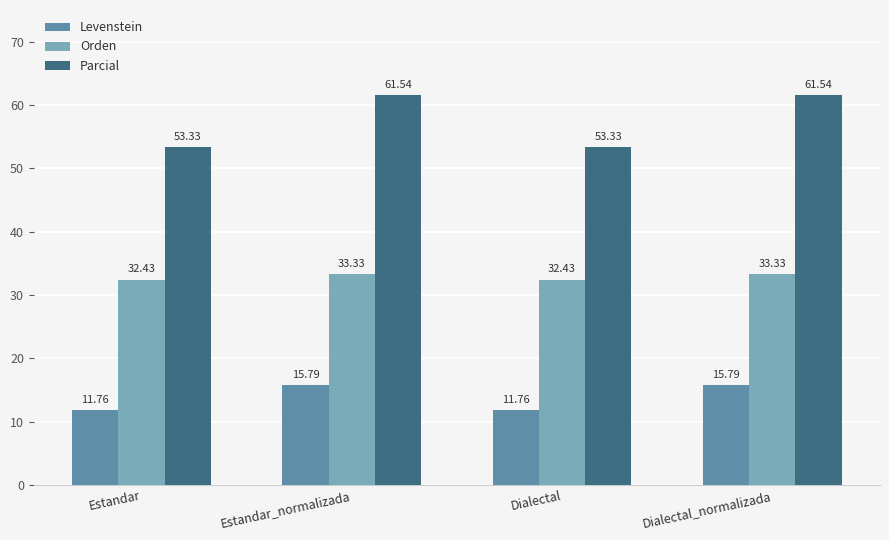

What is the value of the Levenstein bar at the 2nd from the left?

15.8